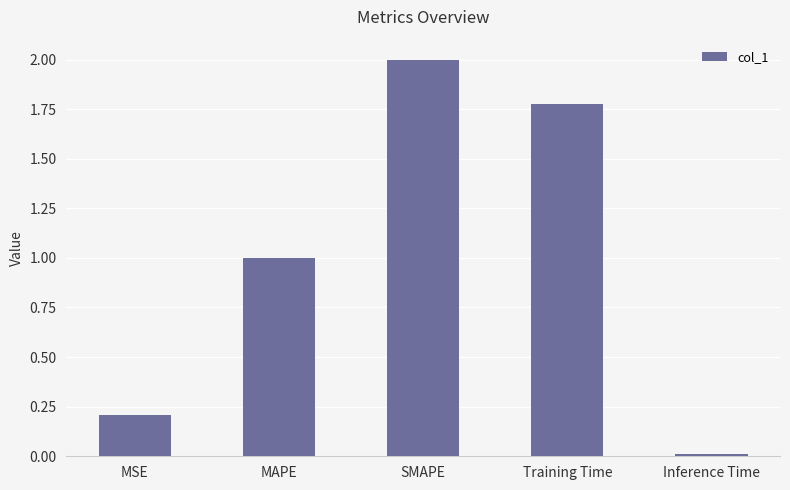

What value does the data have at SMAPE?

2.0